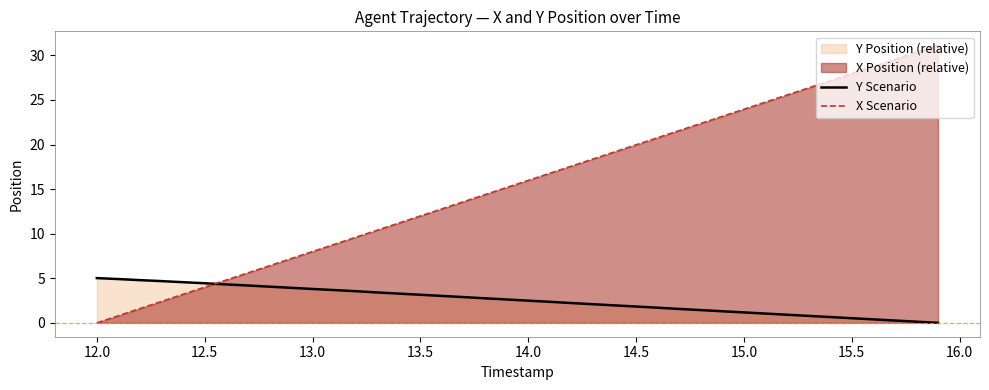

Which series has the largest range (max minus min)?

X Scenario